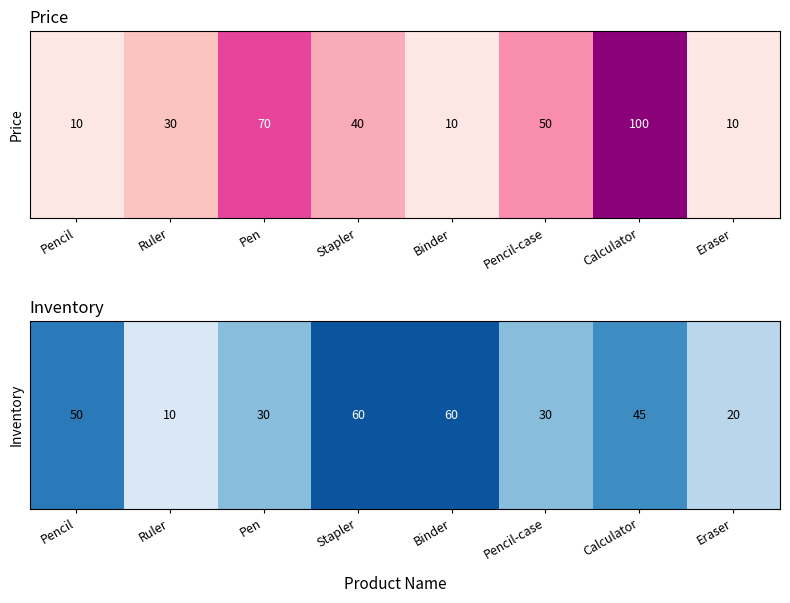

Read the value at Eraser.

20